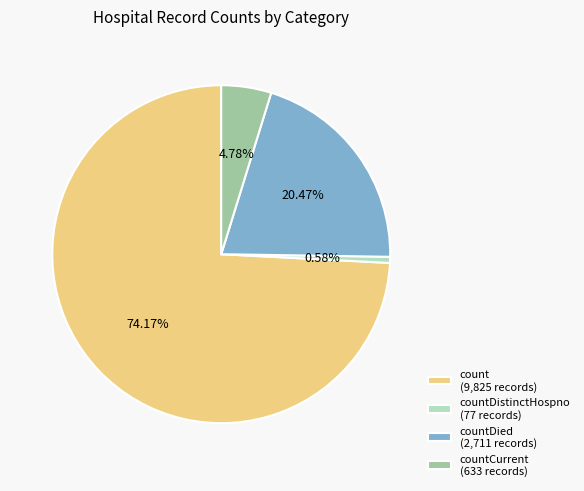

Rank the categories by value from highest to lowest.

count (9,825 records), countDied (2,711 records), countCurrent (633 records), countDistinctHospno (77 records)